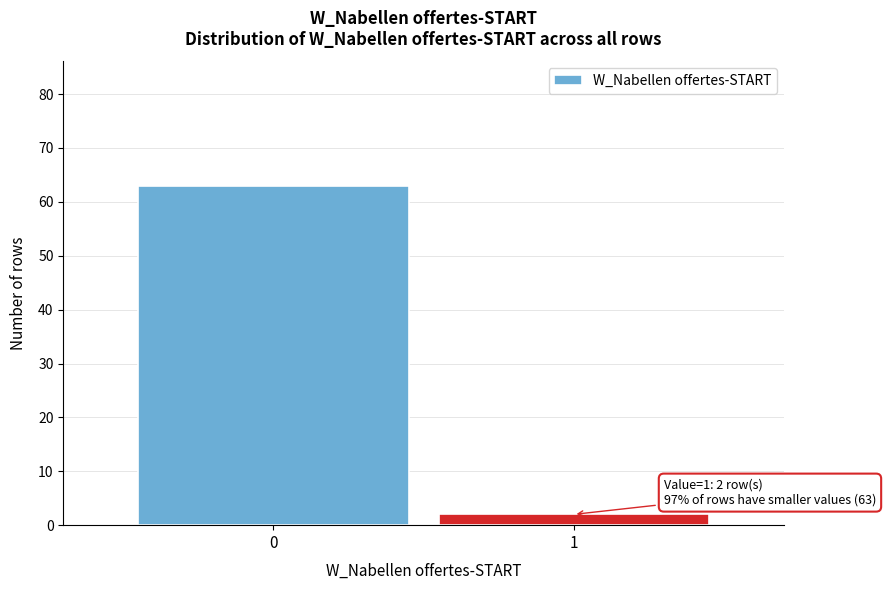

Reading left to right, extract all data points from this chart.

63	2